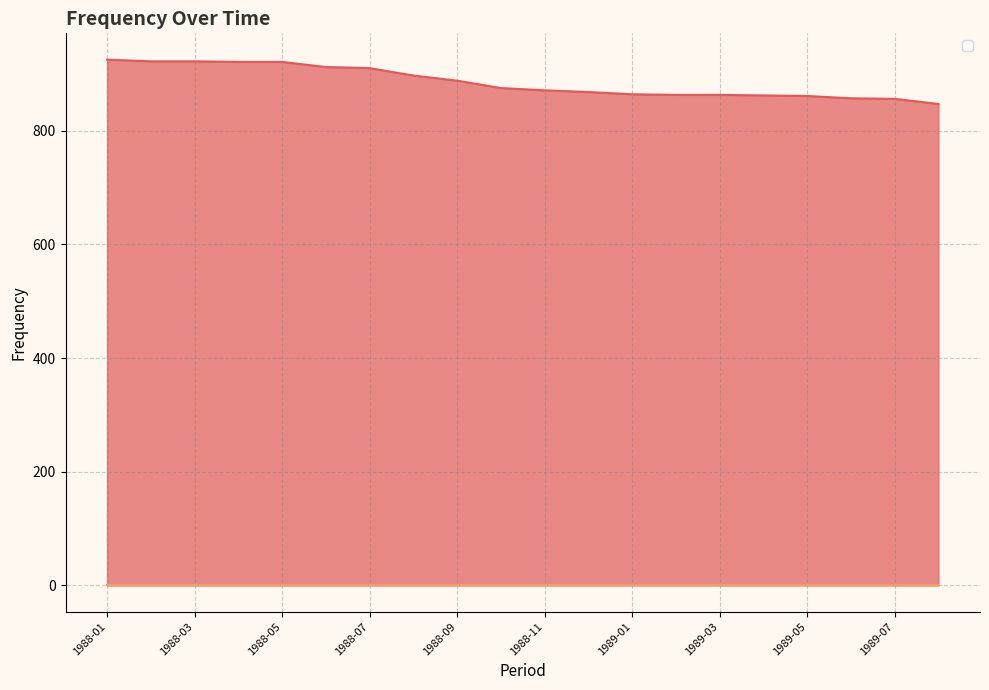

What is the smallest value displayed?

847